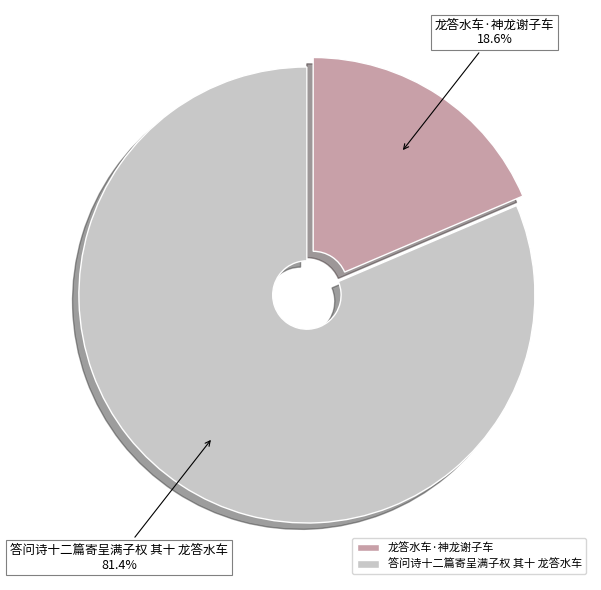

The 龙答水车·神龙谢子车 slice represents 4% of the pie. True or false?

False